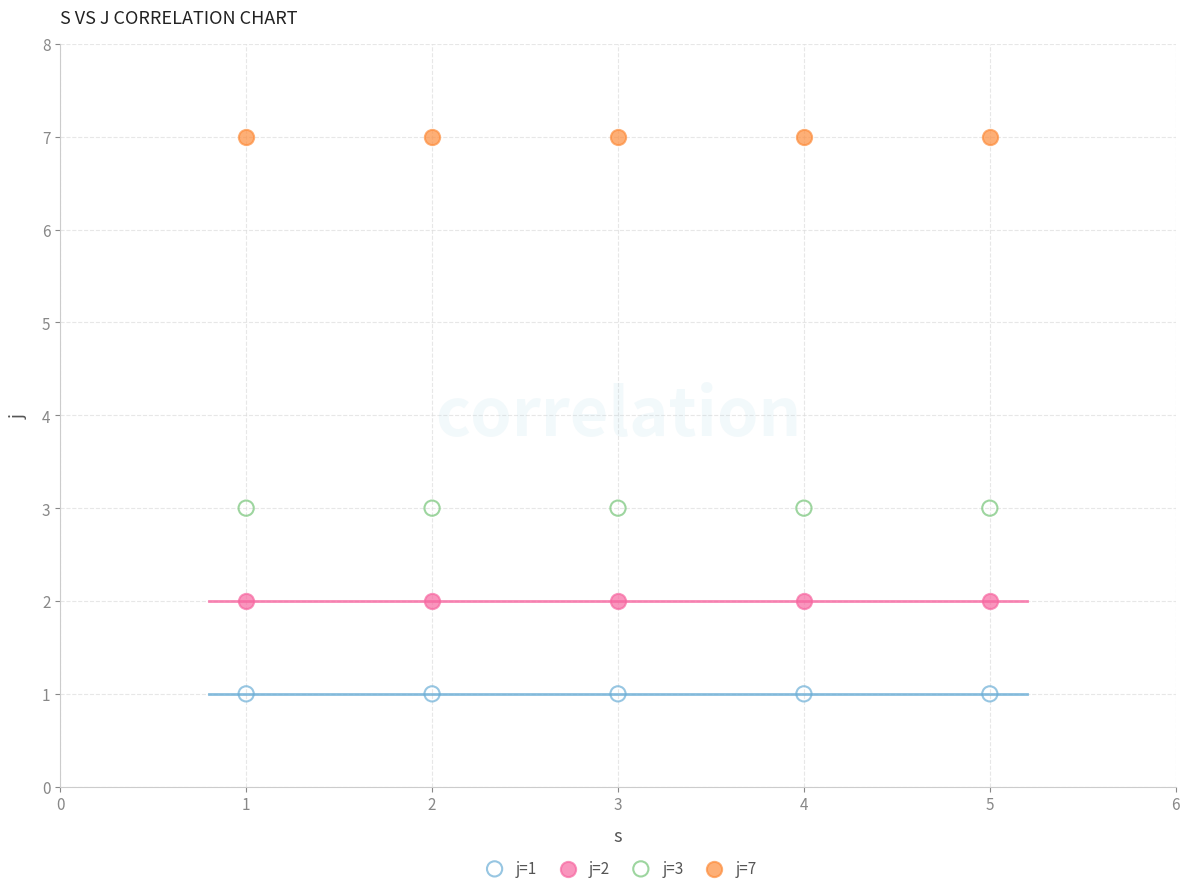

Which series reaches the minimum Y coordinate?

j=1